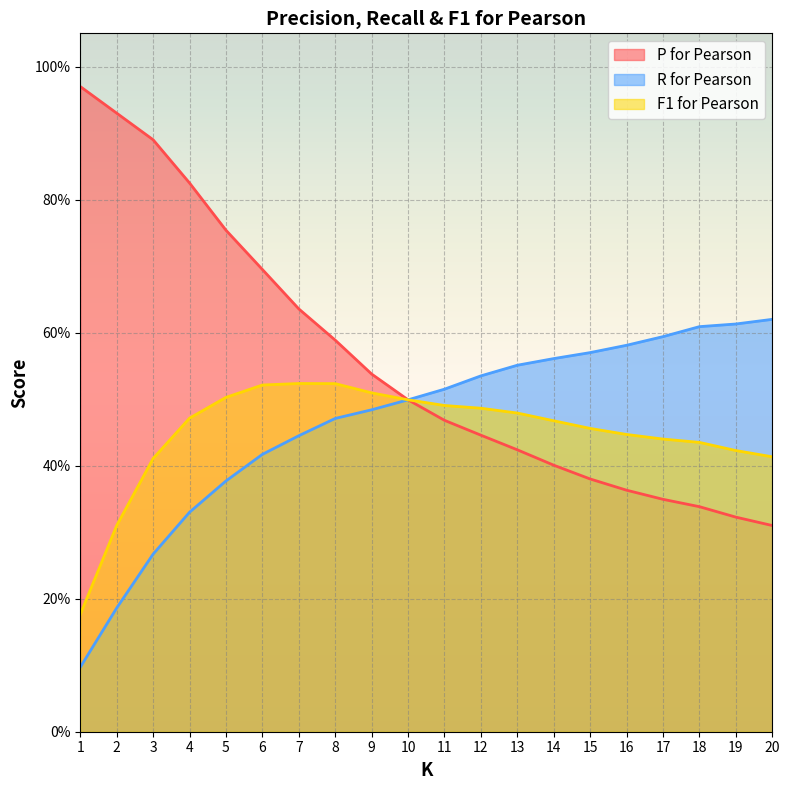

At how many categories does at least one series exceed 0?

20